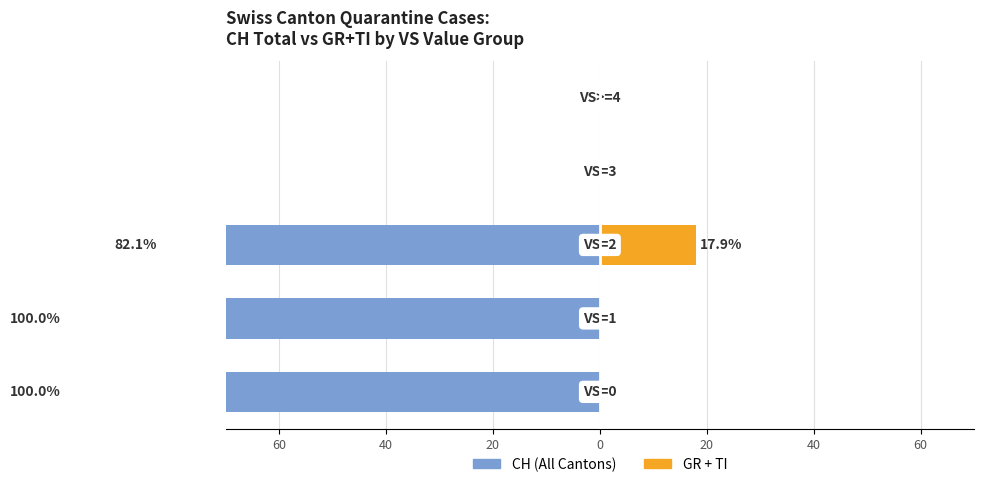

What is the average value of the CH (All Cantons) series?

-56.4